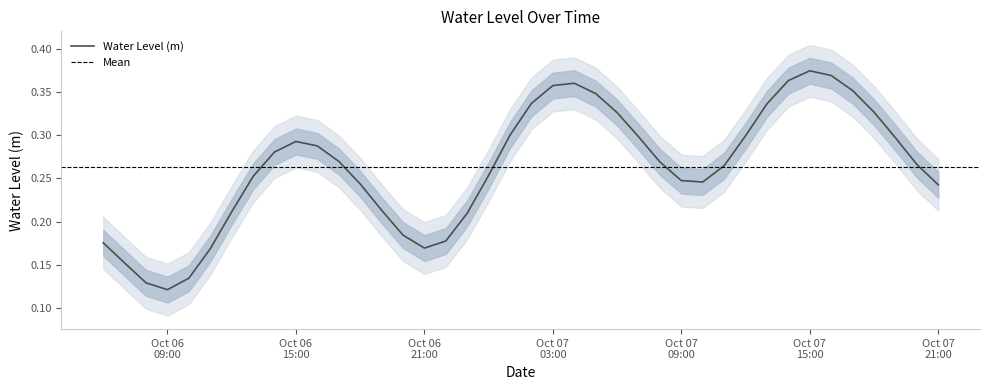

Where is the data nearest to the value 0?

Oct 06 09:00